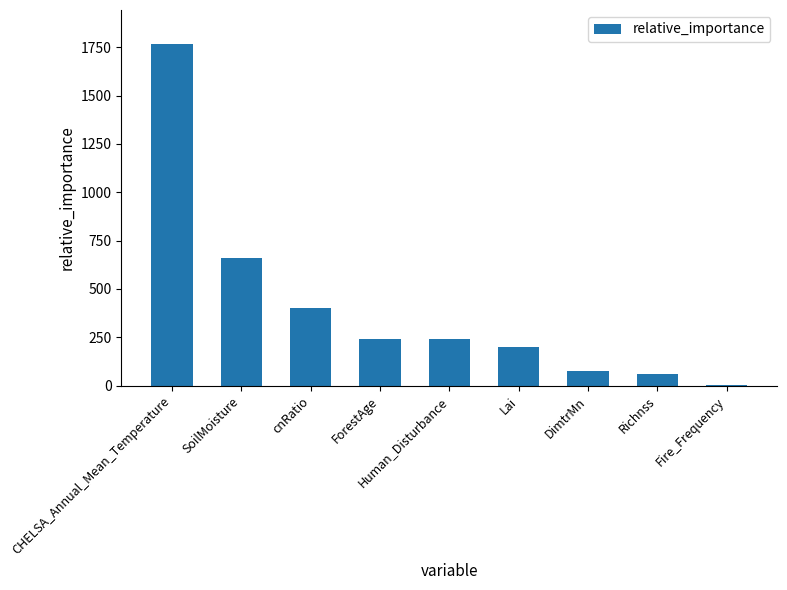

What is the greatest value displayed?

1765.5